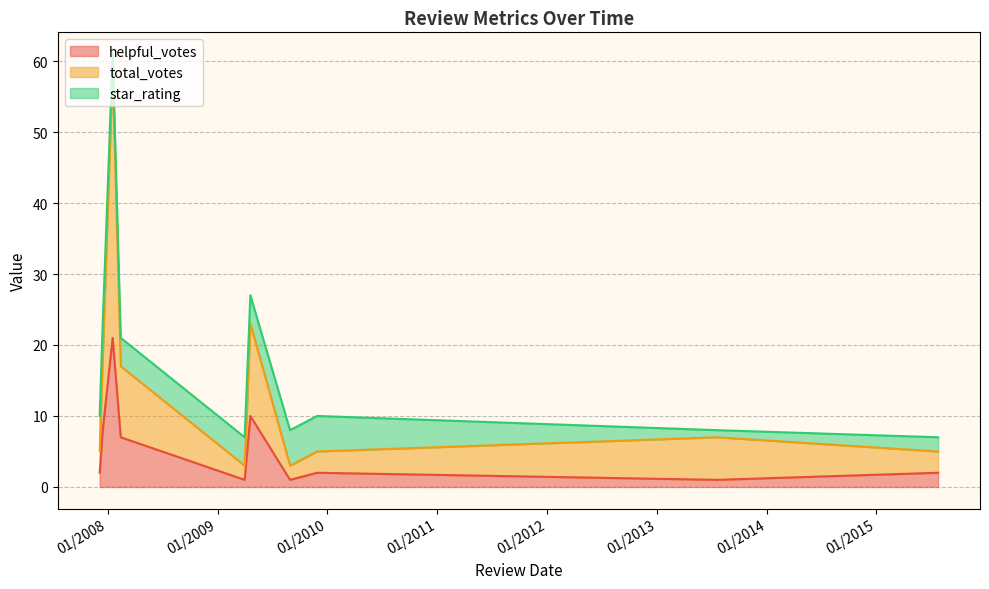

True or false: total_votes has more than 0 points higher than both neighbors.

True